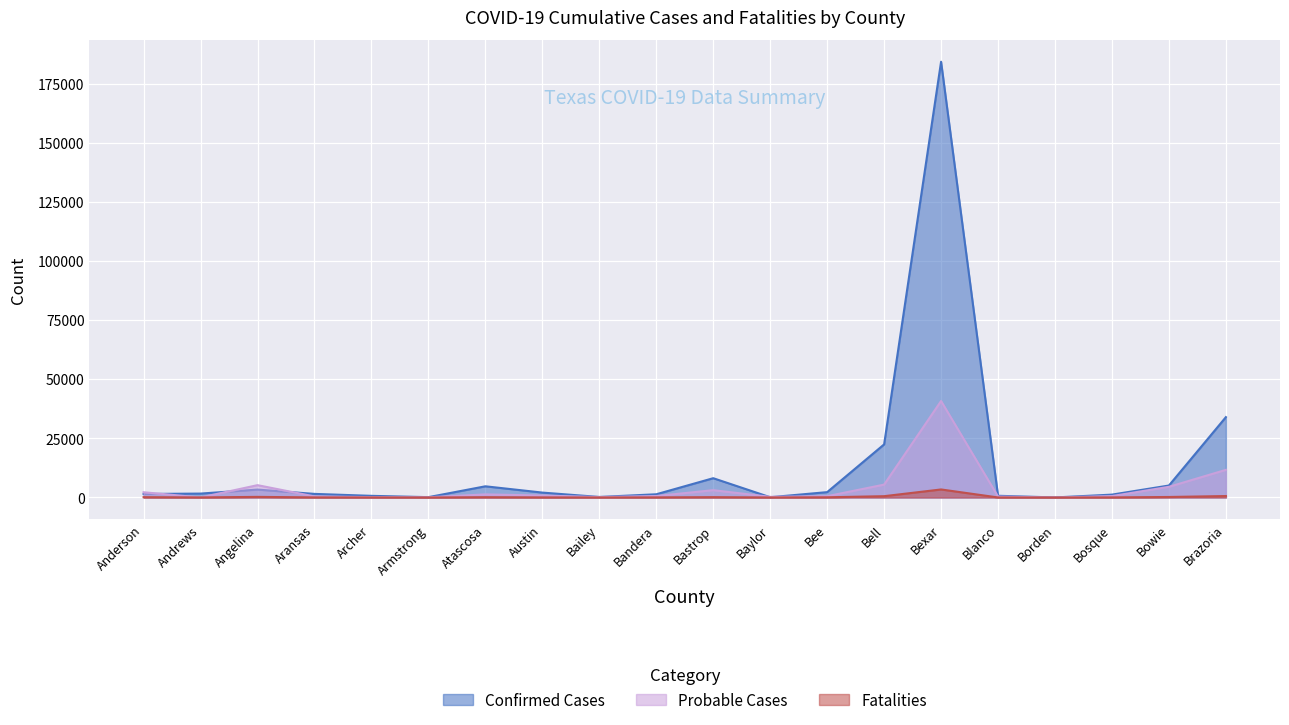

Which label corresponds to the largest value in the chart?

Bexar